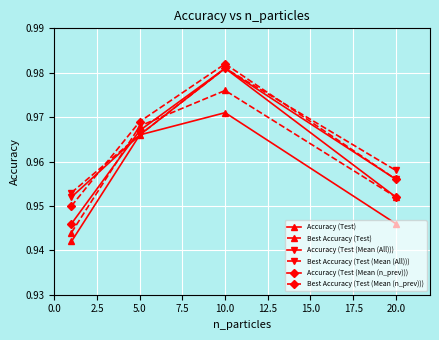

At how many categories does at least one series exceed 0?

4